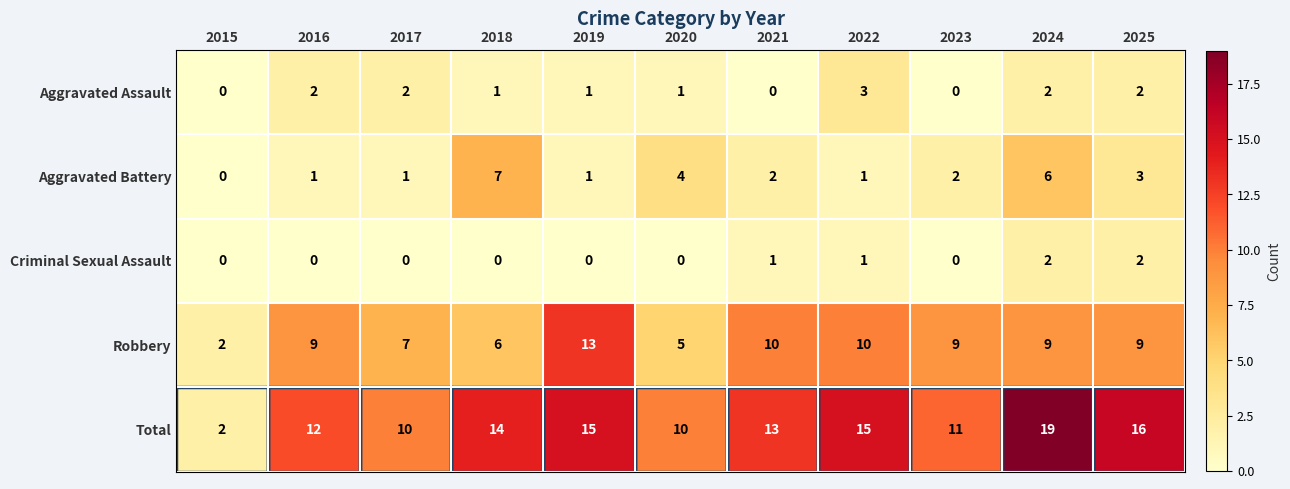

Count the number of data series in this chart.

5